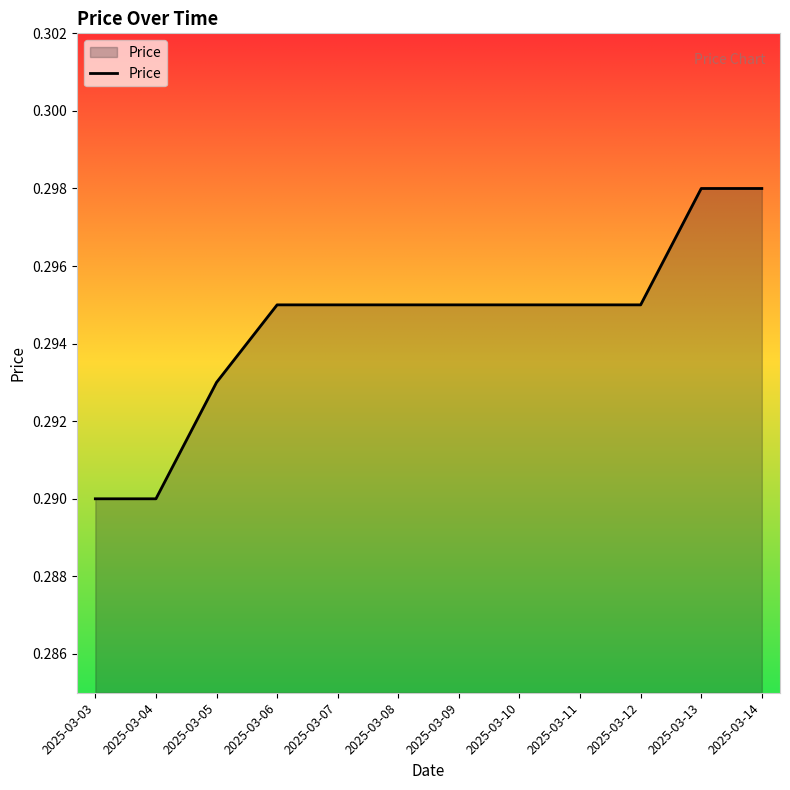

The value at 2025-03-06 is 0.5. True or false?

False